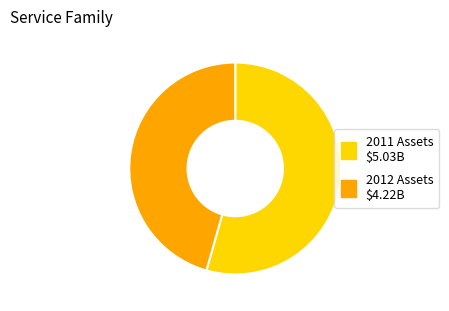

Is there any slice that represents more than half of the pie?

Yes